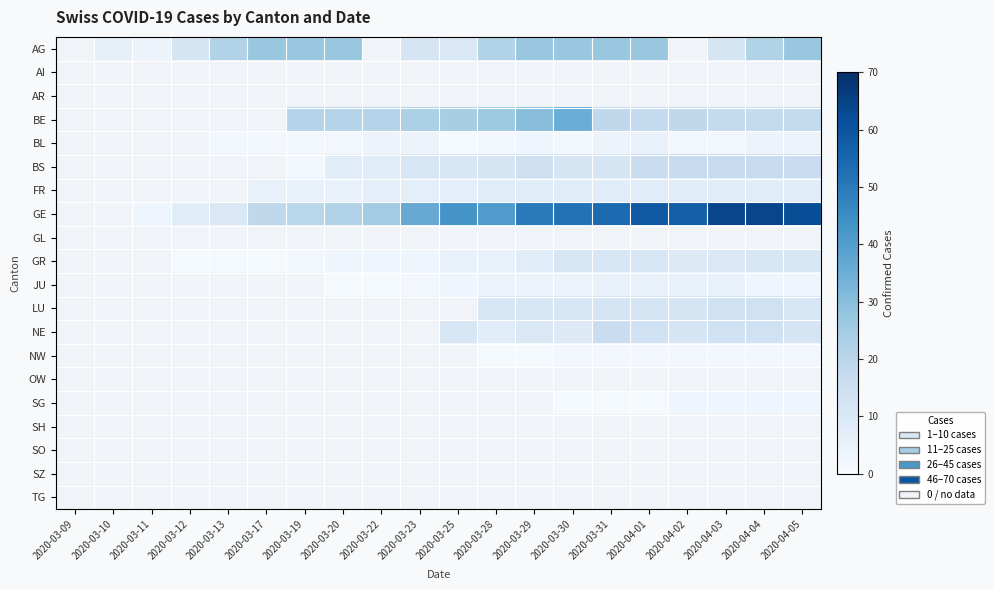

The value of GR at 2020-03-30 is 6.5. True or false?

False